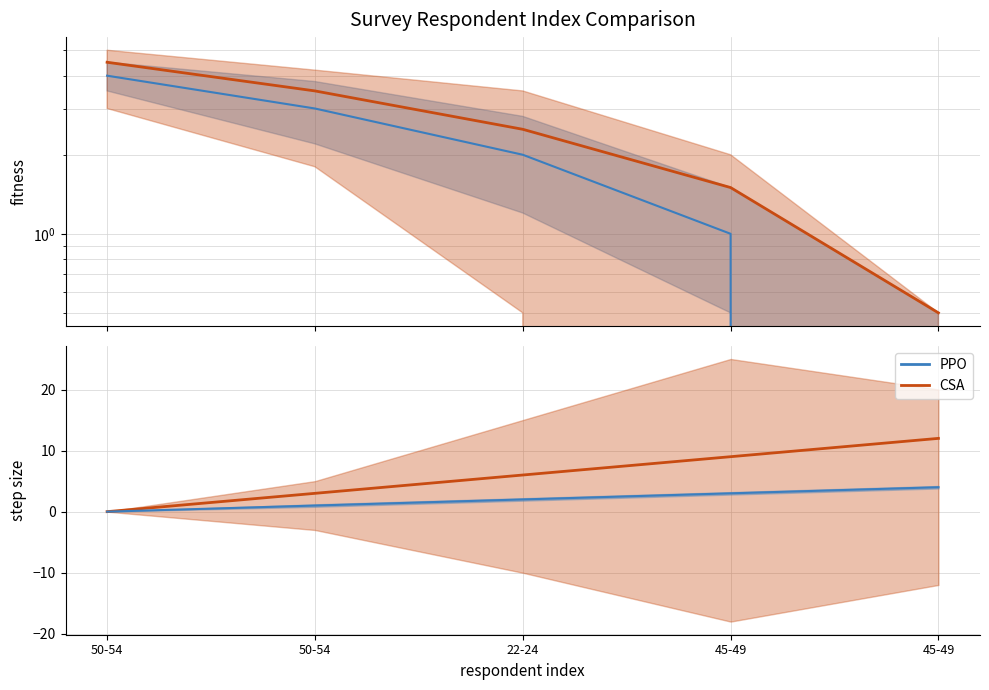

At which label does CSA reach its peak?

50-54